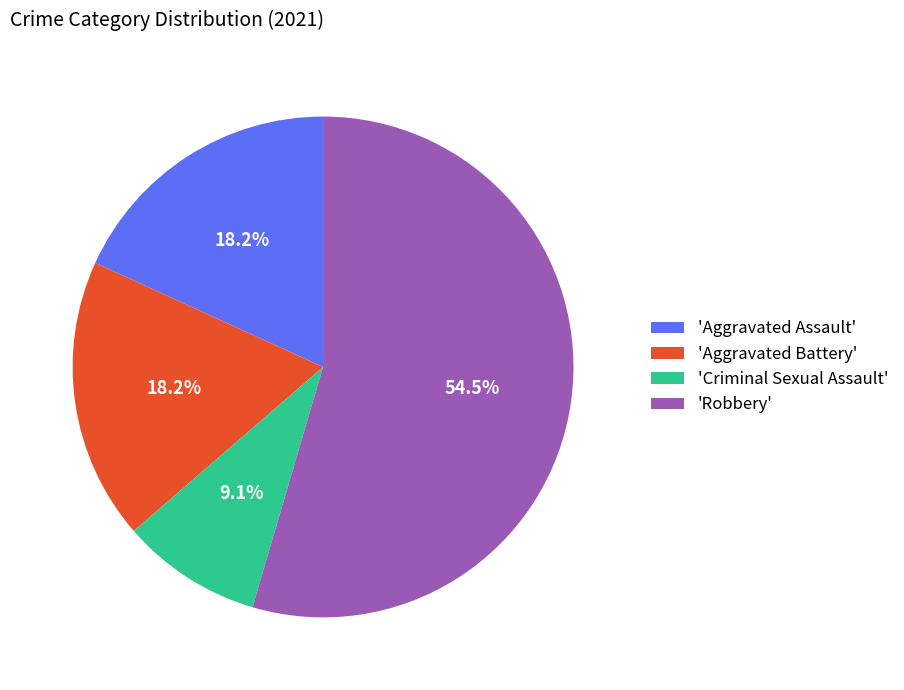

Between 'Robbery' and 'Aggravated Battery', which is larger?

'Robbery'